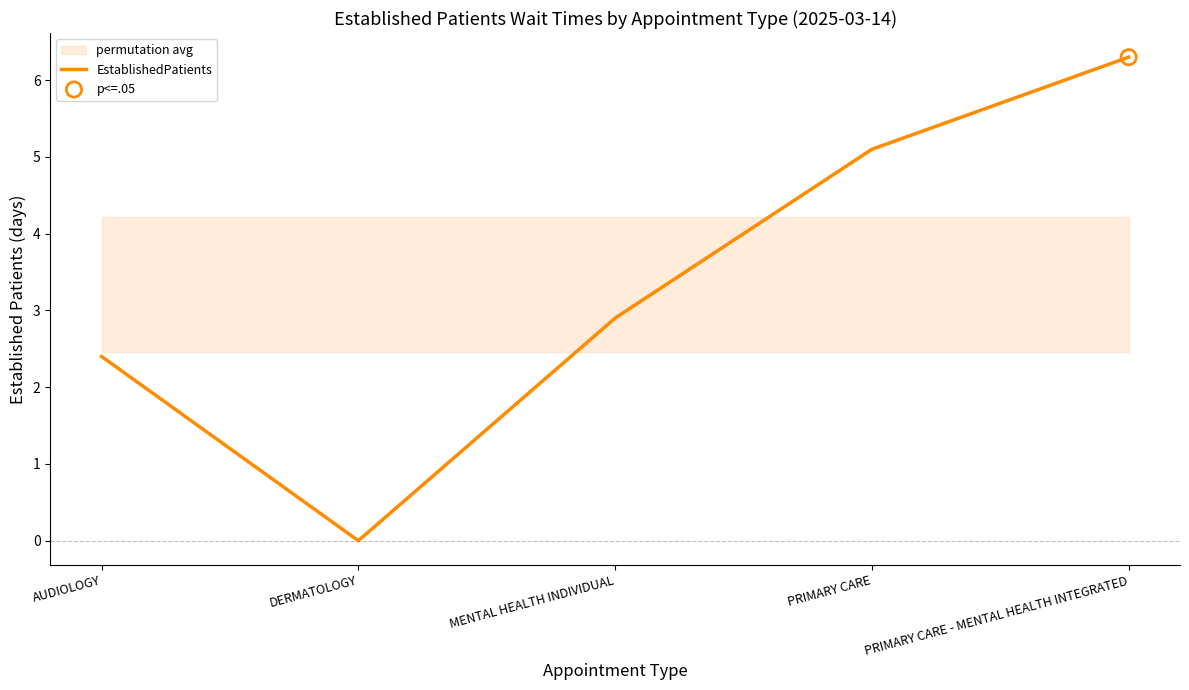

Approximately how many times larger is the value at AUDIOLOGY compared to MENTAL HEALTH INDIVIDUAL?

0.8